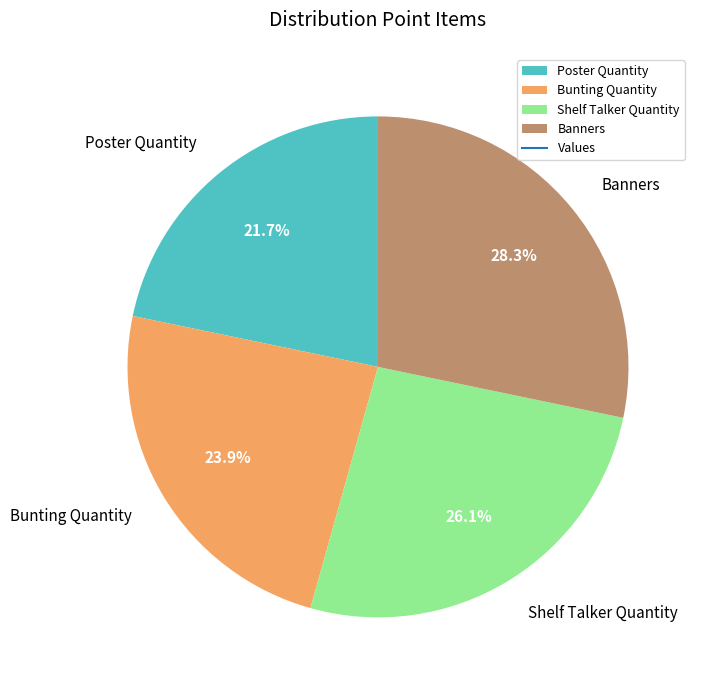

To the nearest percent, what is the combined percentage of Bunting Quantity and Poster Quantity?

46%